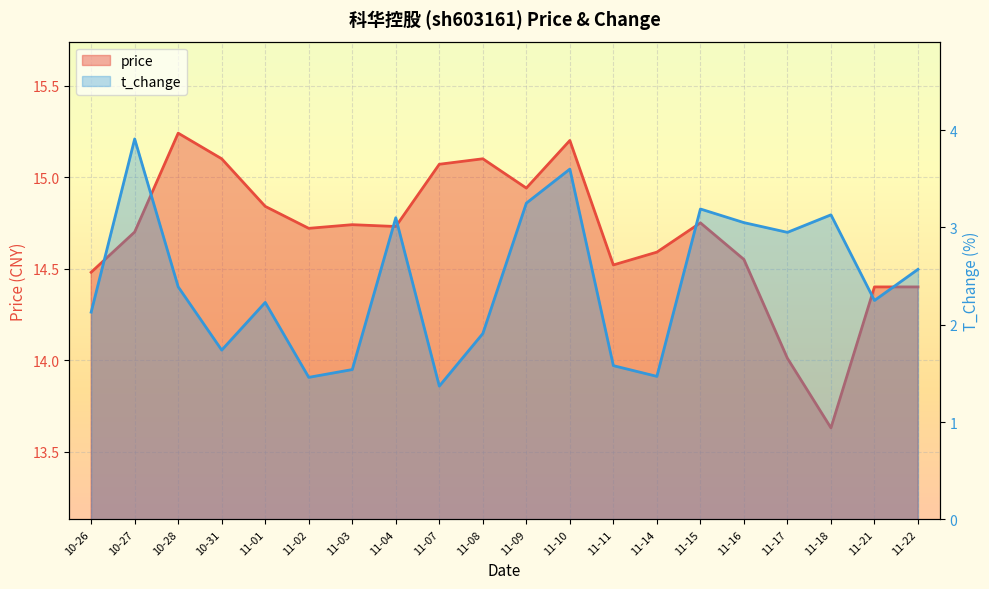

Reading left to right, list all the values displayed in this chart.

price: 10-26=14.5	10-27=14.7	10-28=15.2	10-31=15.1	11-01=14.8	11-02=14.7	11-03=14.7	11-04=14.7	11-07=15.1	11-08=15.1	11-09=14.9	11-10=15.2	11-11=14.5	11-14=14.6	11-15=14.8	11-16=14.6	11-17=14.0	11-18=13.6	11-21=14.4	11-22=14.4
t_change: 10-26=2.1	10-27=3.9	10-28=2.4	10-31=1.7	11-01=2.2	11-02=1.5	11-03=1.5	11-04=3.1	11-07=1.4	11-08=1.9	11-09=3.2	11-10=3.6	11-11=1.6	11-14=1.5	11-15=3.2	11-16=3.0	11-17=3.0	11-18=3.1	11-21=2.2	11-22=2.6